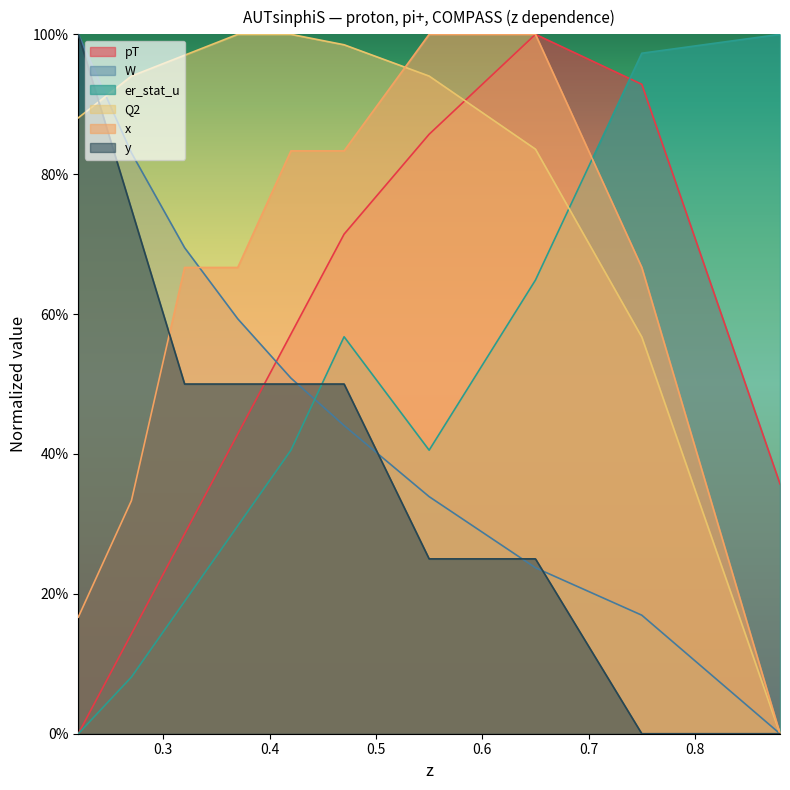

Rank the series at 0.42 from lowest to highest value.

er_stat_u, y, W, pT, x, Q2